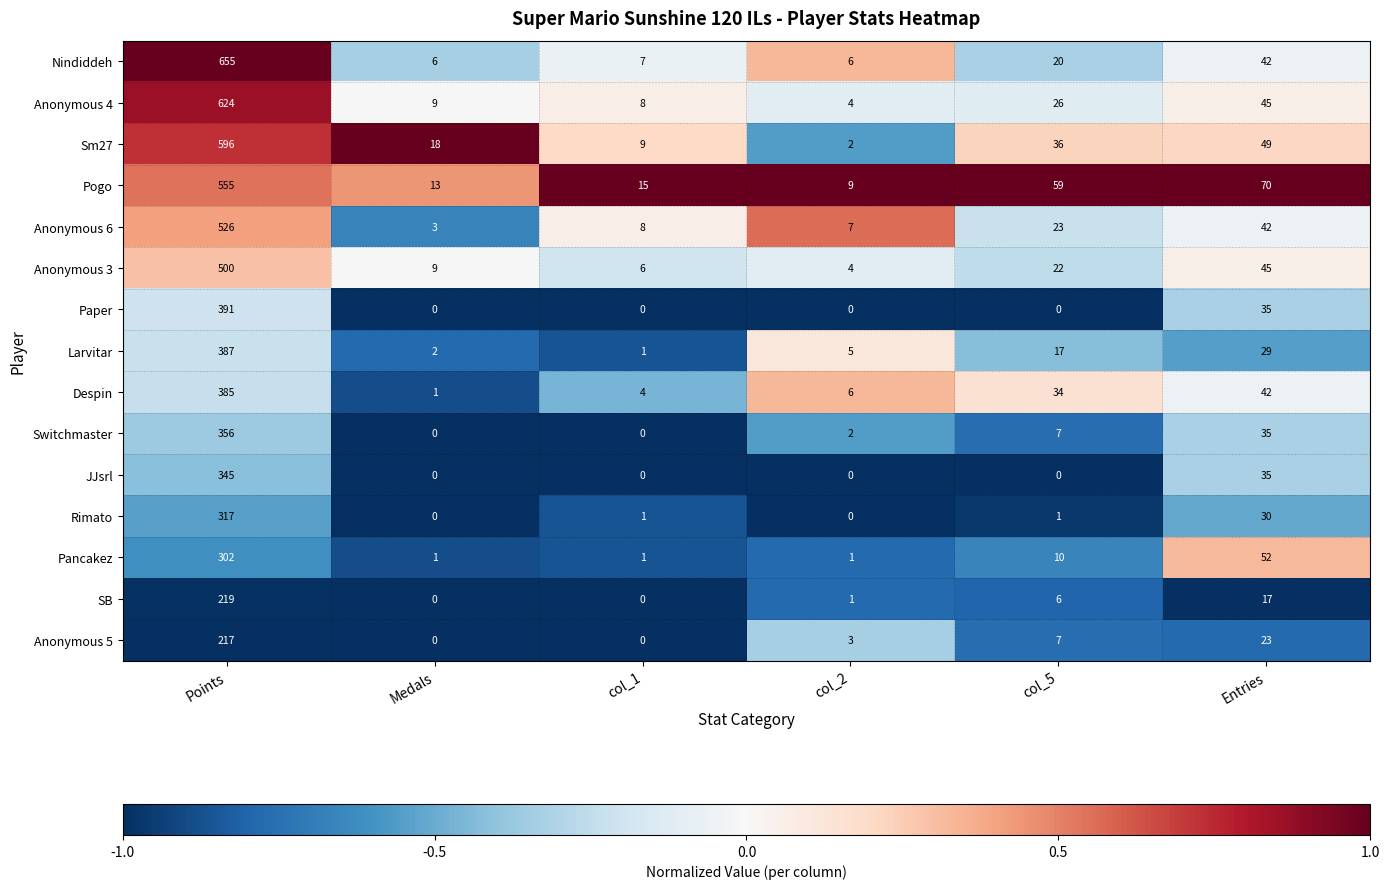

What is the difference between the second highest and minimum values in the SB series?

17